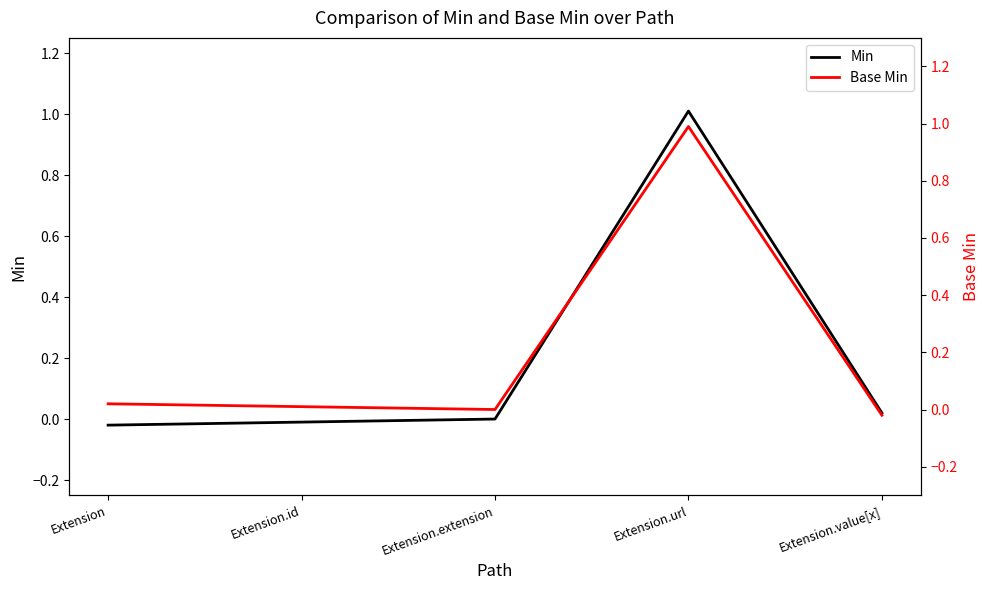

How many values in the Base Min series exceed 0?

3